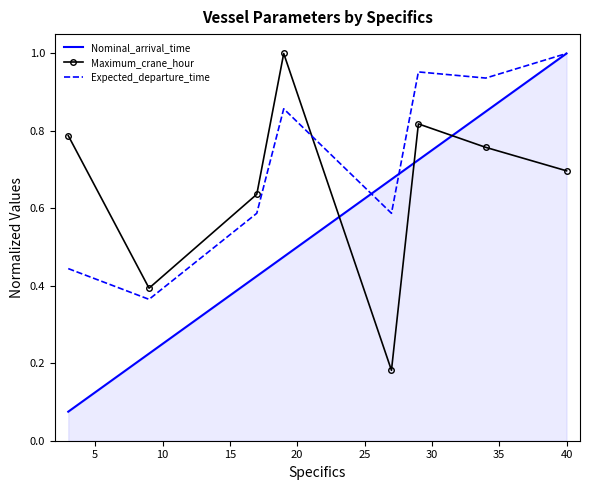

Rank the series by their average value, from lowest to highest.

Nominal_arrival_time, Maximum_crane_hour, Expected_departure_time